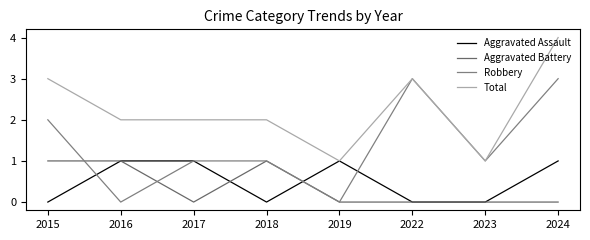

Is this an area chart (filled region under the line)?

No